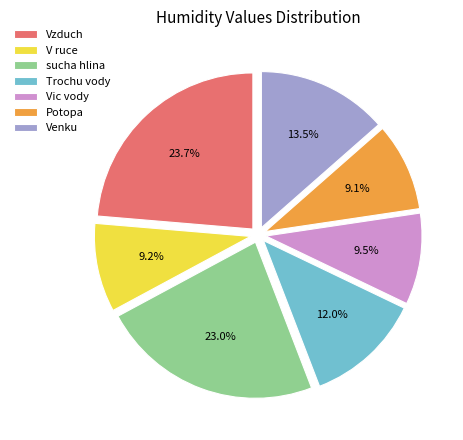

Is there any slice that represents more than half of the pie?

No